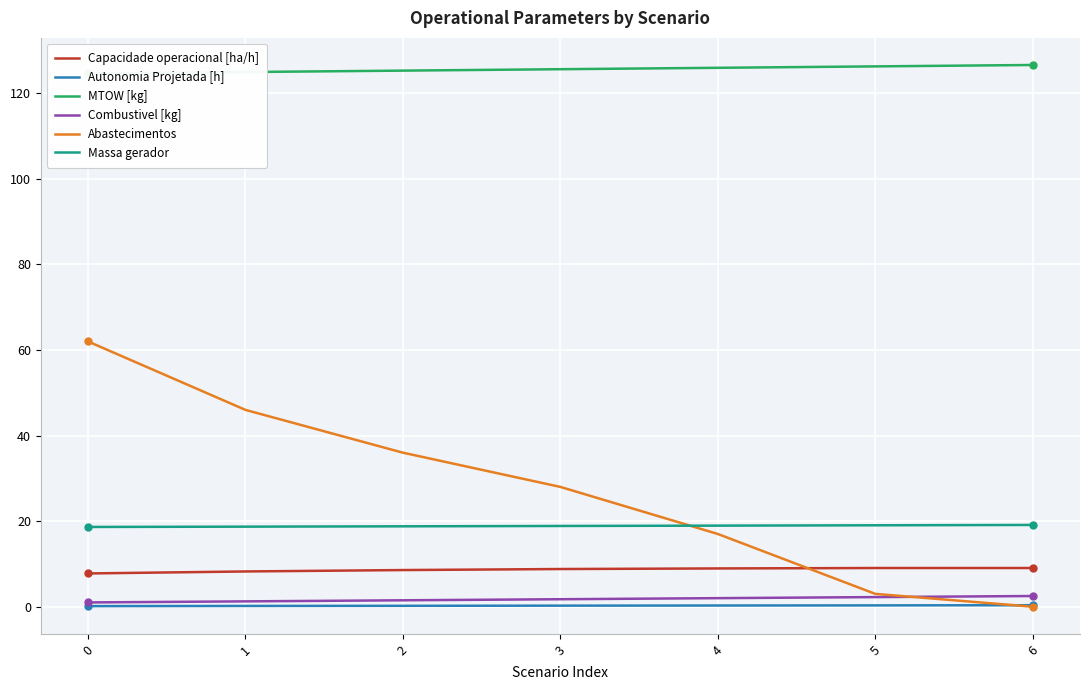

What is the spread (max minus min) of values at 1?

124.8